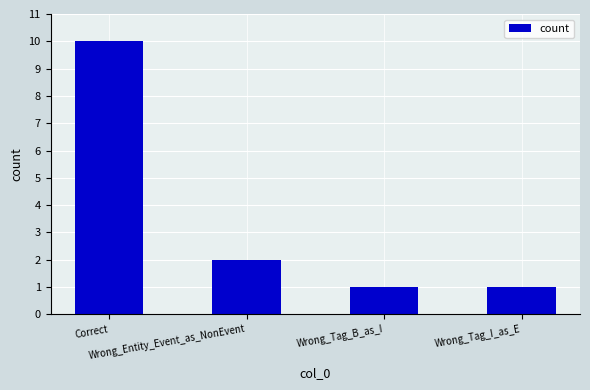

Between Wrong_Entity_Event_as_NonEvent and Wrong_Tag_B_as_I, which is larger?

Wrong_Entity_Event_as_NonEvent